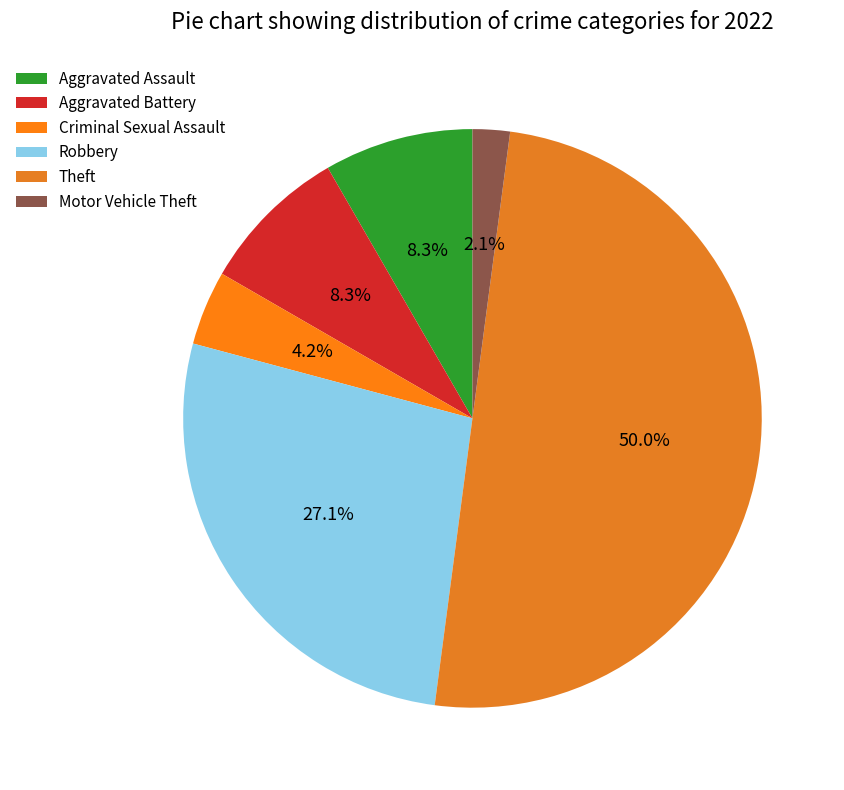

Which category has the smallest portion of the pie?

Motor Vehicle Theft